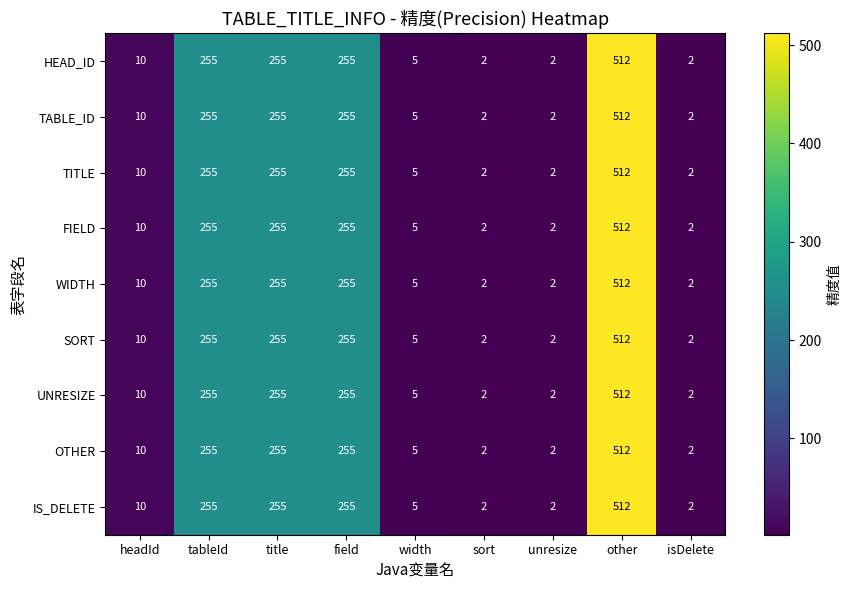

What is the total value across all series at field?

2295